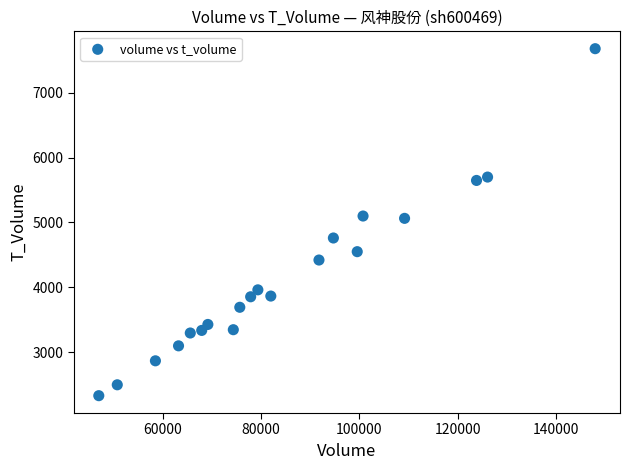

What is the range of Y values (max minus min)?

5354